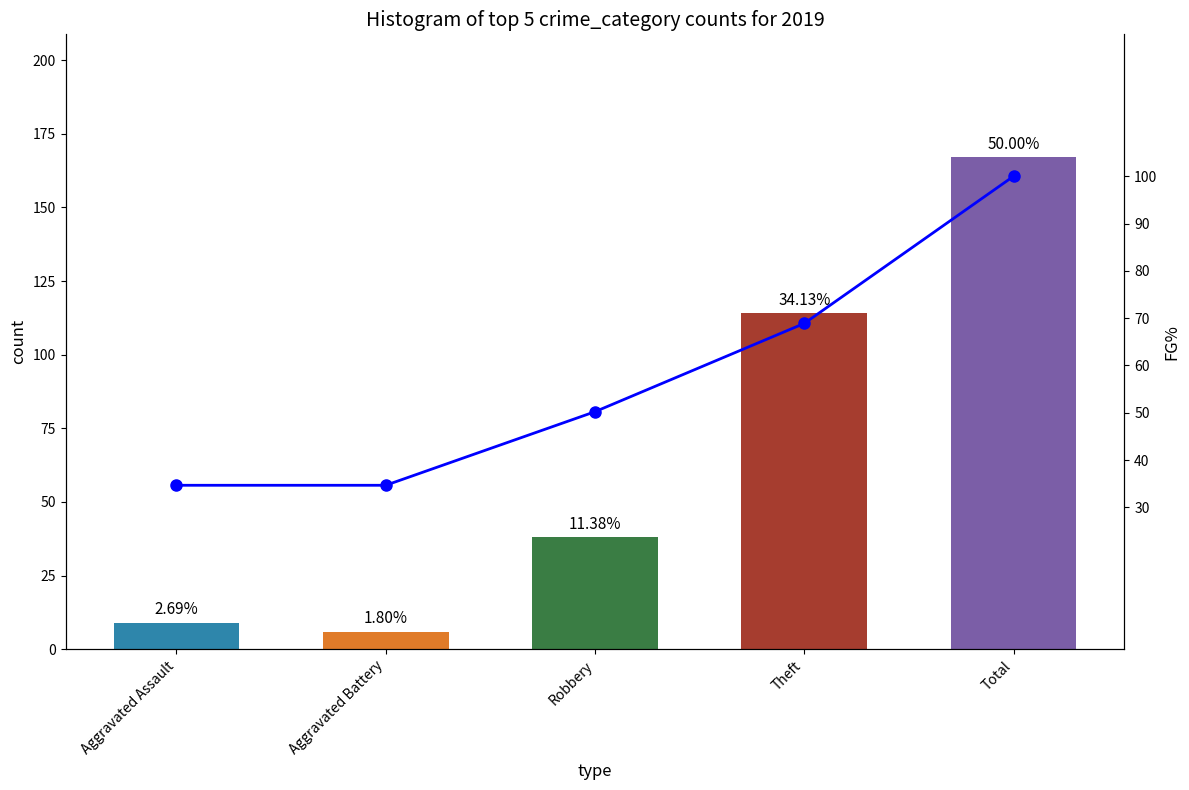

The value at Theft is 68.9. True or false?

True